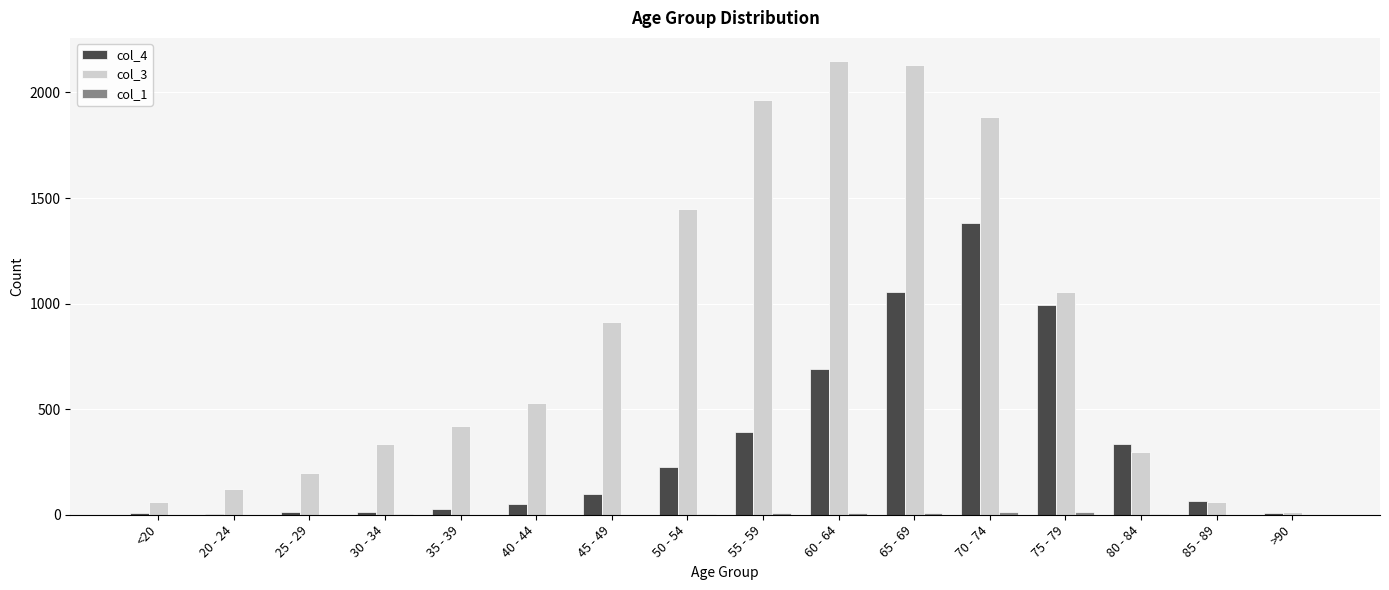

The value of col_3 at 65 - 69 is 2130. True or false?

True